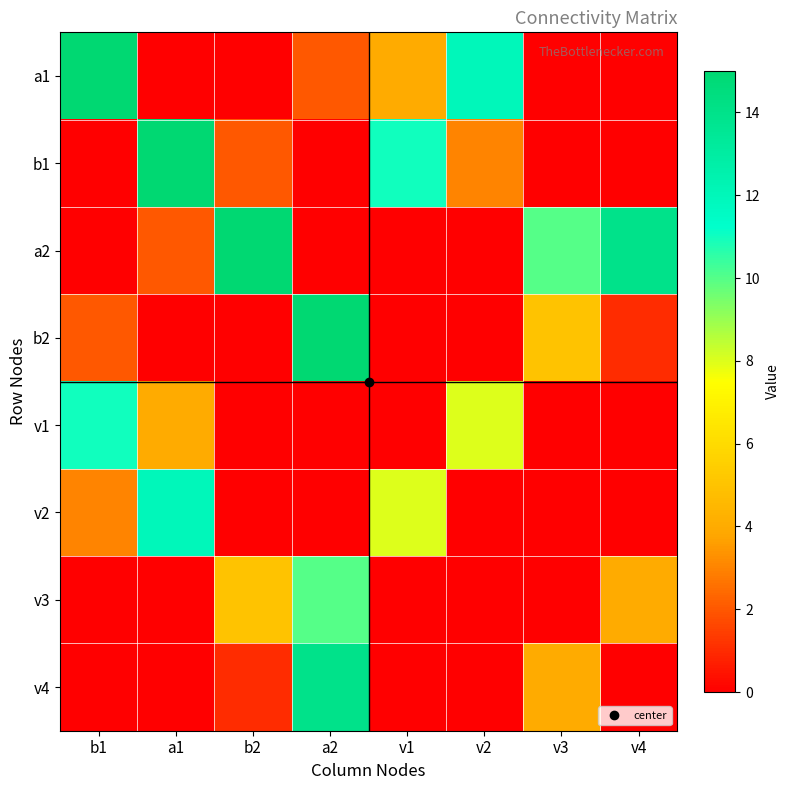

List the series in order of their peak value, lowest first.

v3, v1, v2, v4, a1, b1, a2, b2